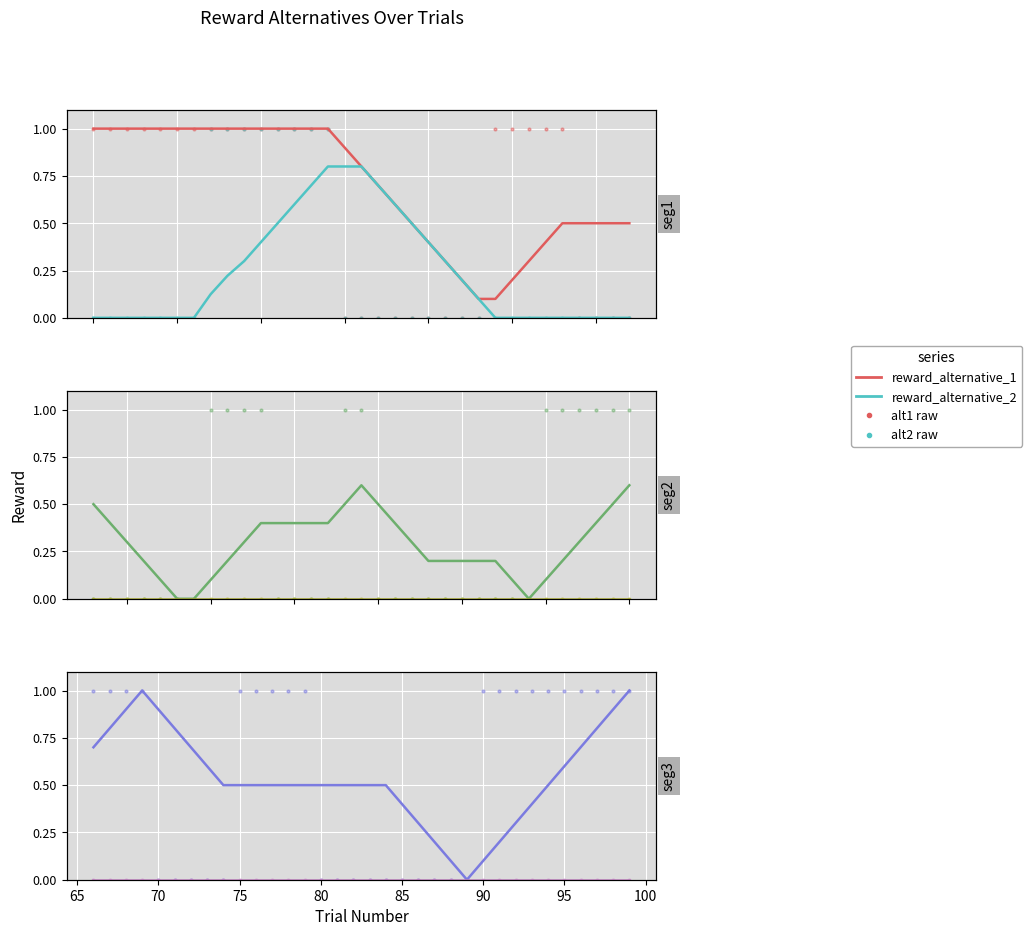

At how many categories does at least one series exceed 0?

33